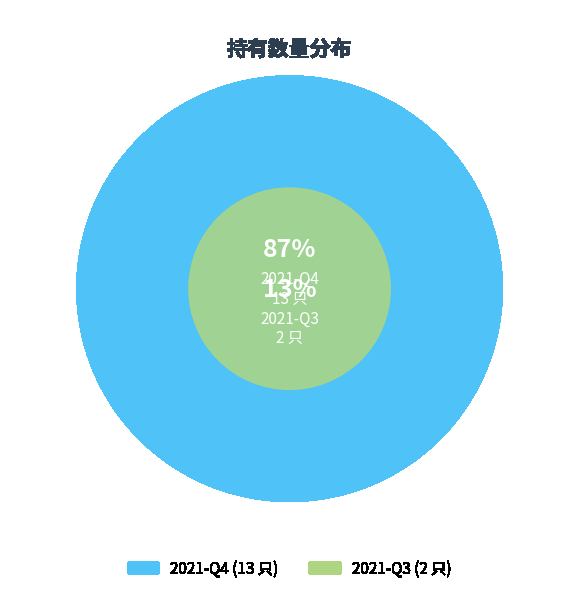

What is the largest slice in the pie chart?

2021-Q4